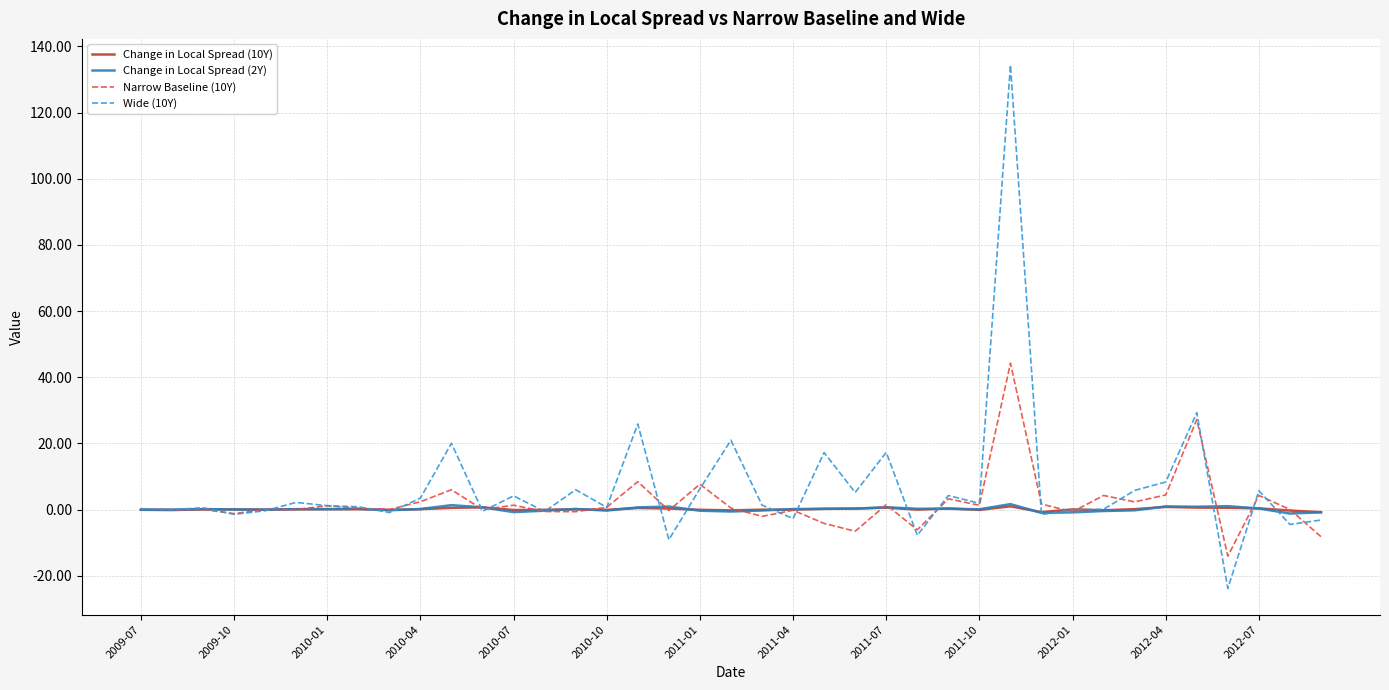

Which series has the widest spread of values?

Wide (10Y)